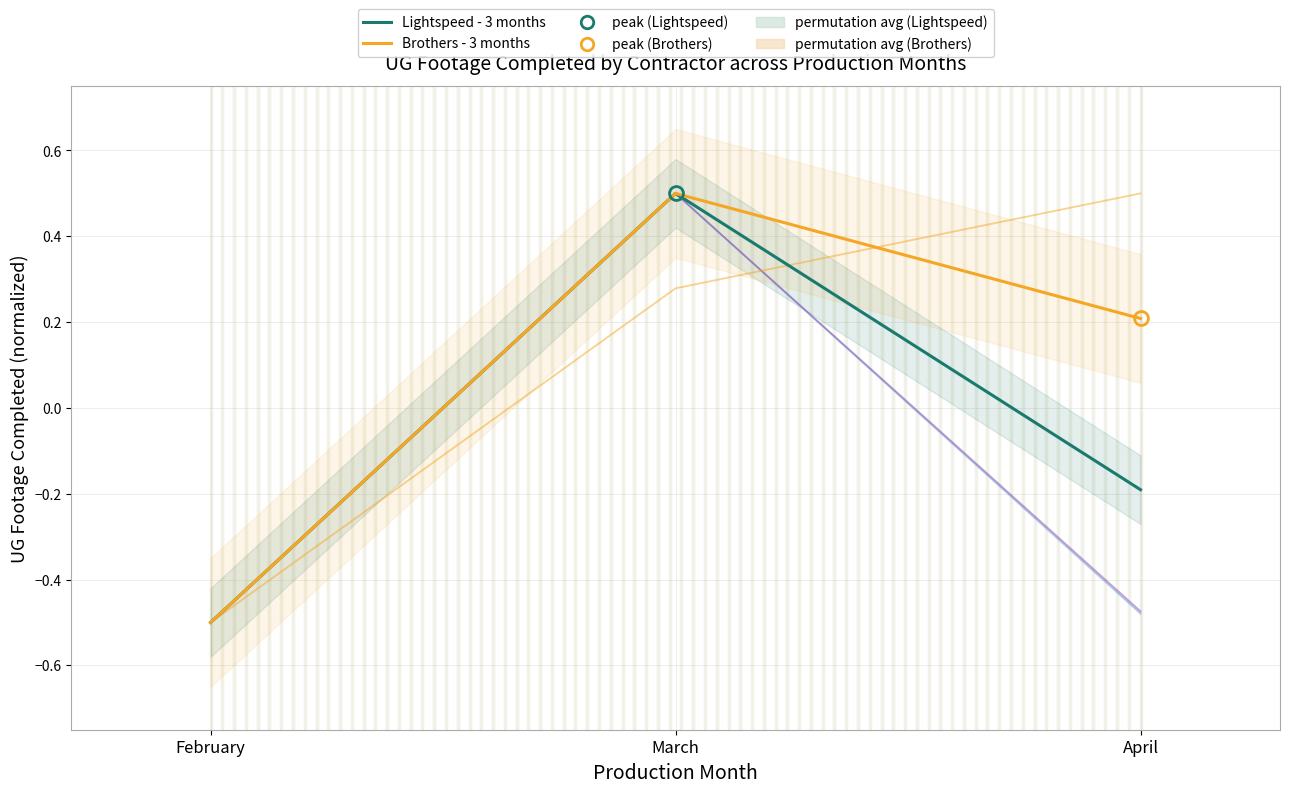

Reading left to right, list all the values displayed in this chart.

Lightspeed - 3 months: February=-0.5	March=0.5	April=-0.2
Brothers - 3 months: February=-0.5	March=0.5	April=0.2
Bartlett Fiber: February=-0.5	March=0.5	April=-0.5
FCA Fiber: February=-0.5	March=0.5	April=-0.5
Longo Underground: February=-0.5	March=0.3	April=0.5